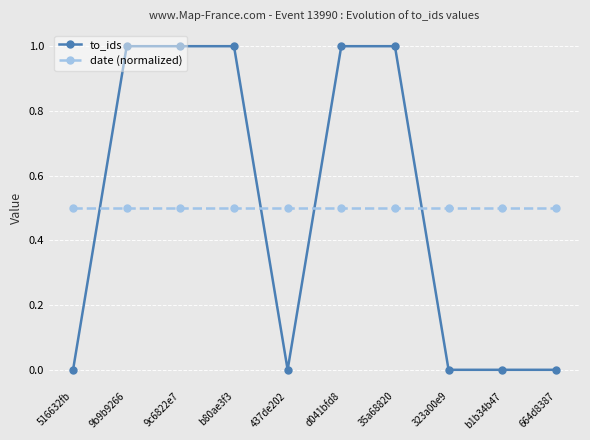

Is the value of date (normalized) at d041bfd8 greater than the value of to_ids at 9c6822e7?

No